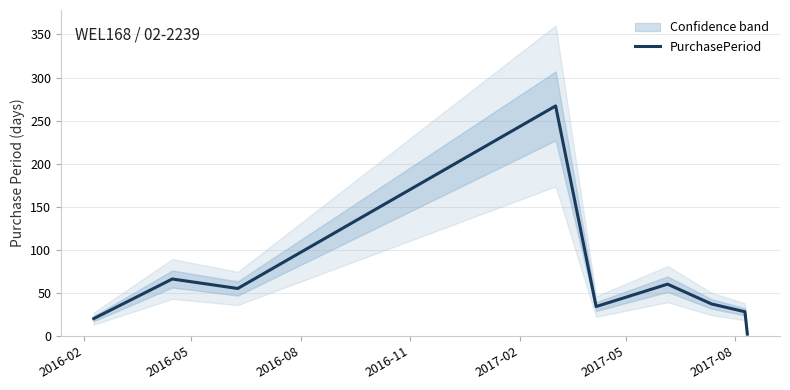

What is the highest value of the PurchasePeriod series?

267